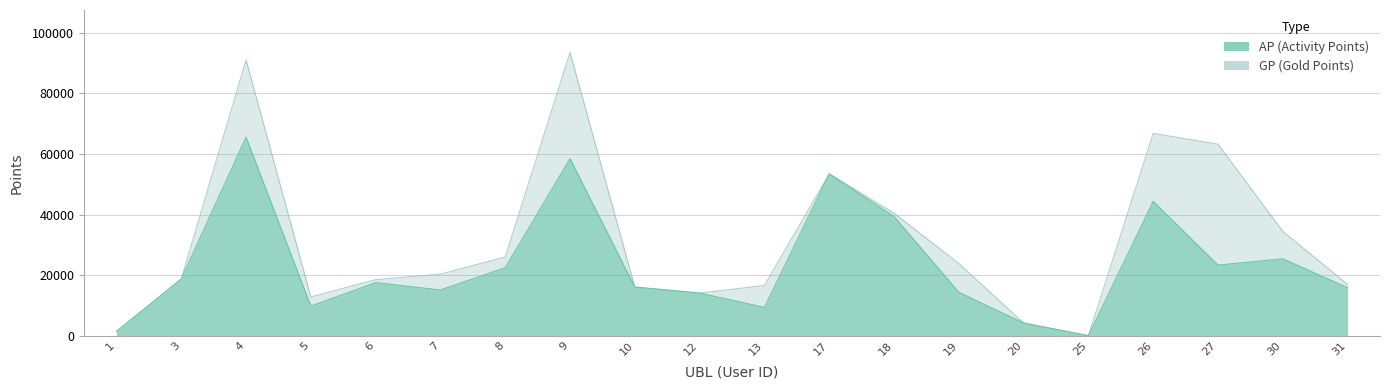

List the series in order of their peak value, highest first.

GP, AP